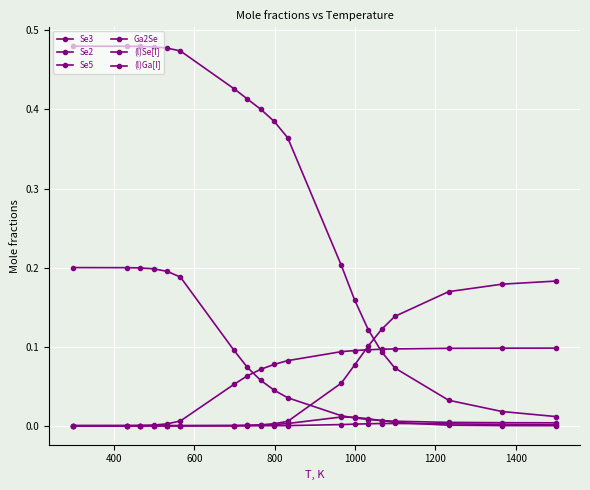

What is the difference between the second highest and minimum values in the Se2 series?

0.2